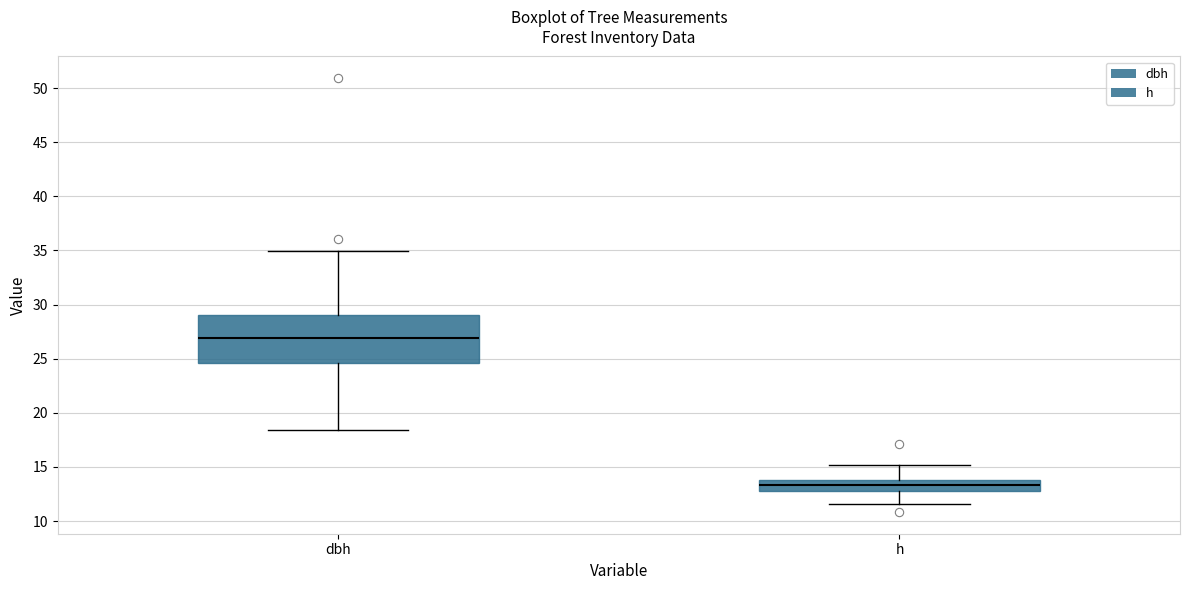

Reading left to right, read every box against the y-axis: the position of its median line, the range the box covers, and the ends of its whiskers. The values are not printed on the chart, so give them approximately, as read against the axis.

dbh: median 27.0, box 24.5 to 29.0, whiskers 18.5 to 35.0
h: median 13.5, box 13.0 to 14.0, whiskers 11.5 to 15.0